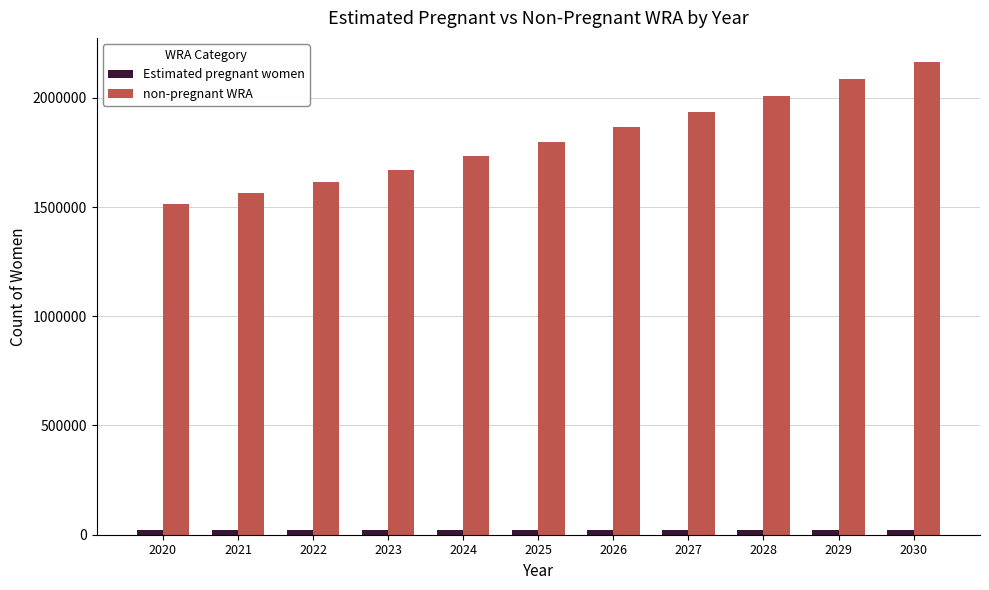

At how many categories does at least one series exceed 806871?

11